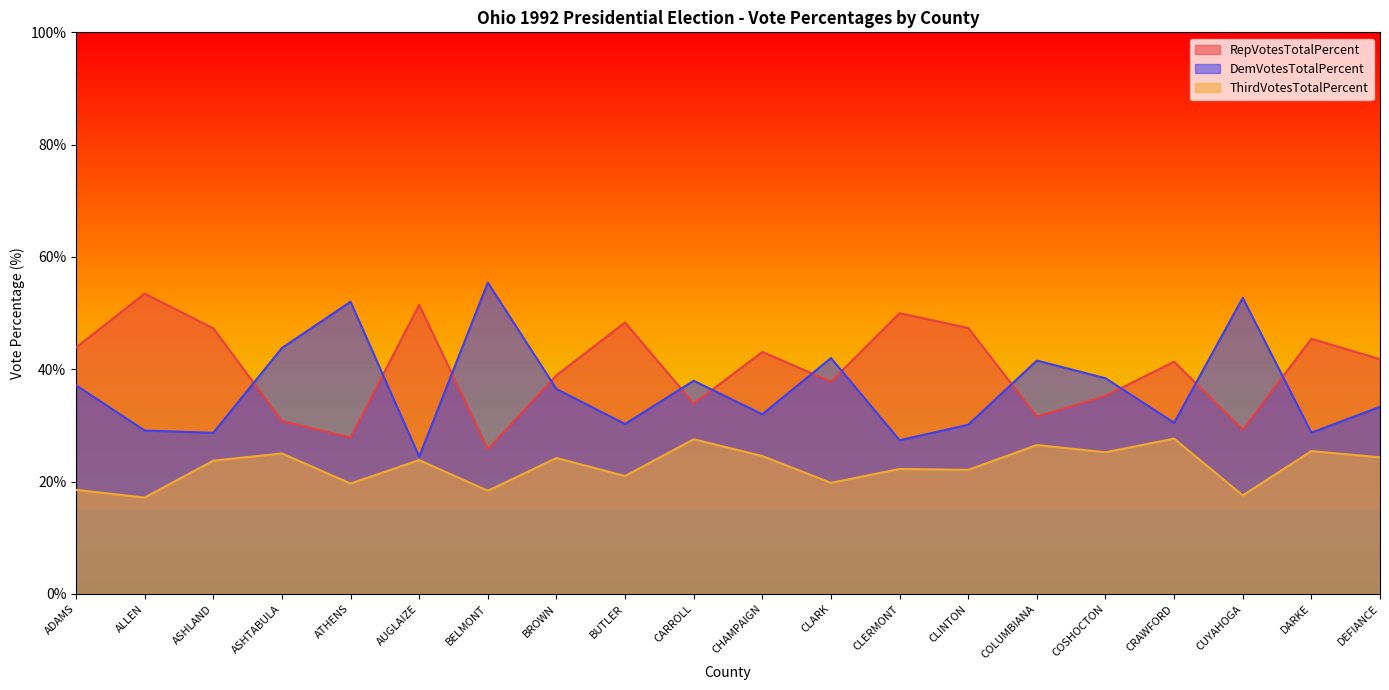

What is the average value of the RepVotesTotalPercent series?

40.2